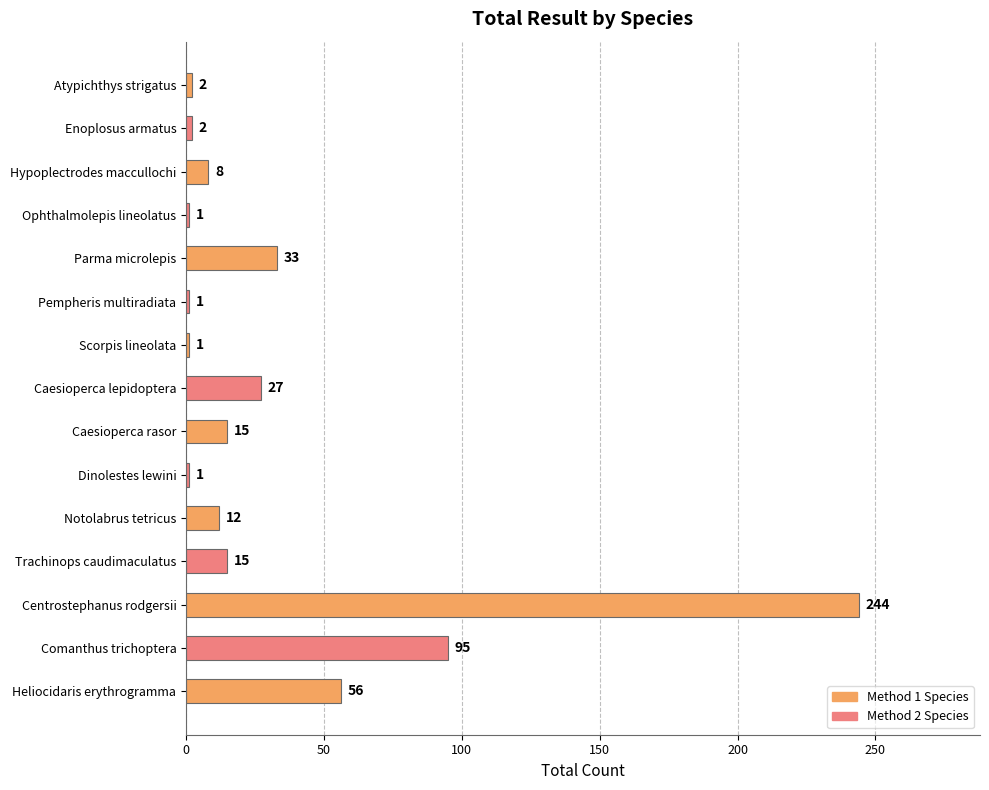

Reading top to bottom, list all the values displayed in this chart.

2	2	8	1	33	1	1	27	15	1	12	15	244	95	56